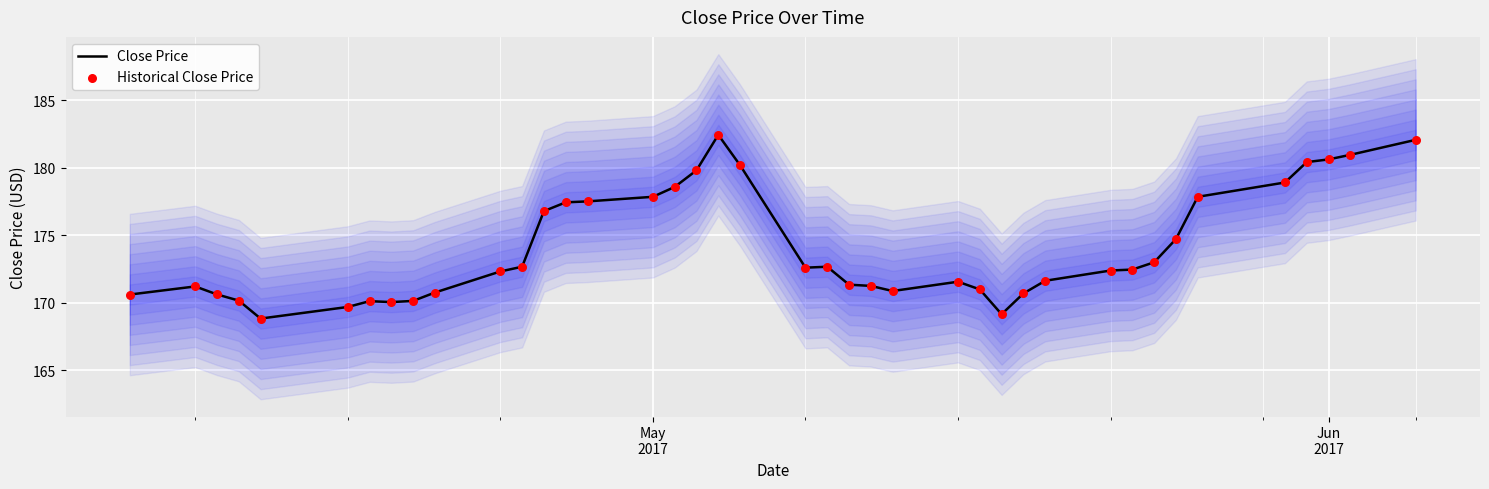

What is the lowest value of the Close Price series?

168.8